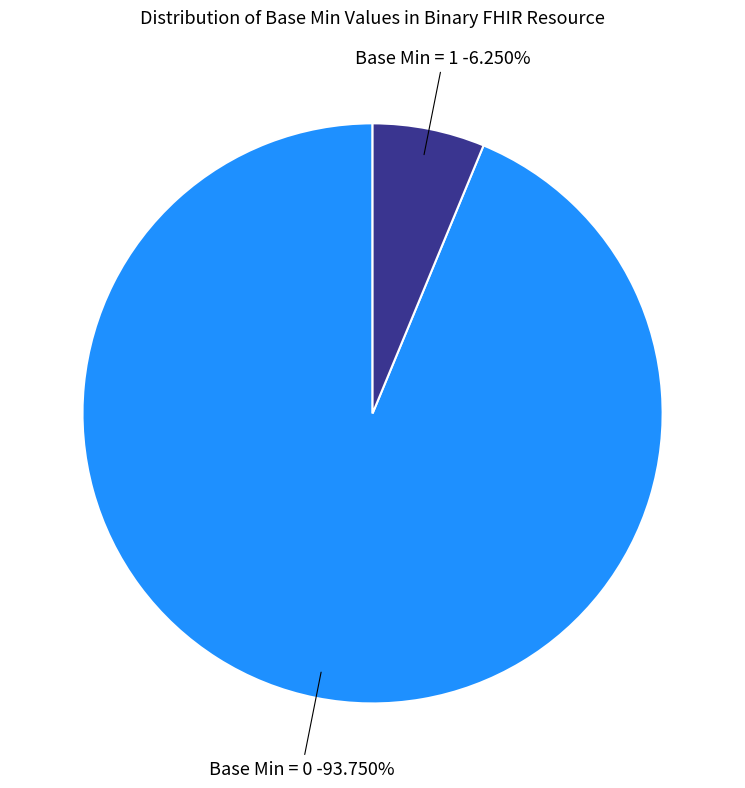

The Binary.language slice represents 0% of the pie. True or false?

True